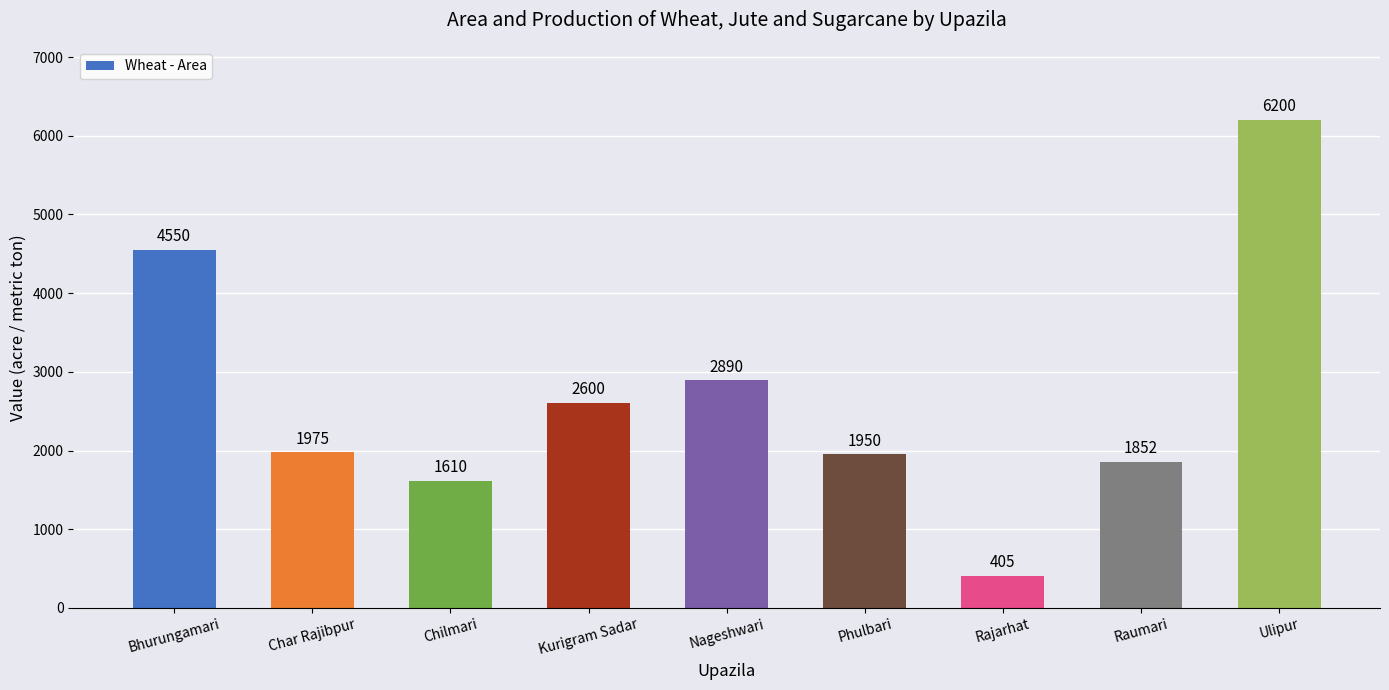

Is it true that the value at Char Rajibpur is 1975?

True